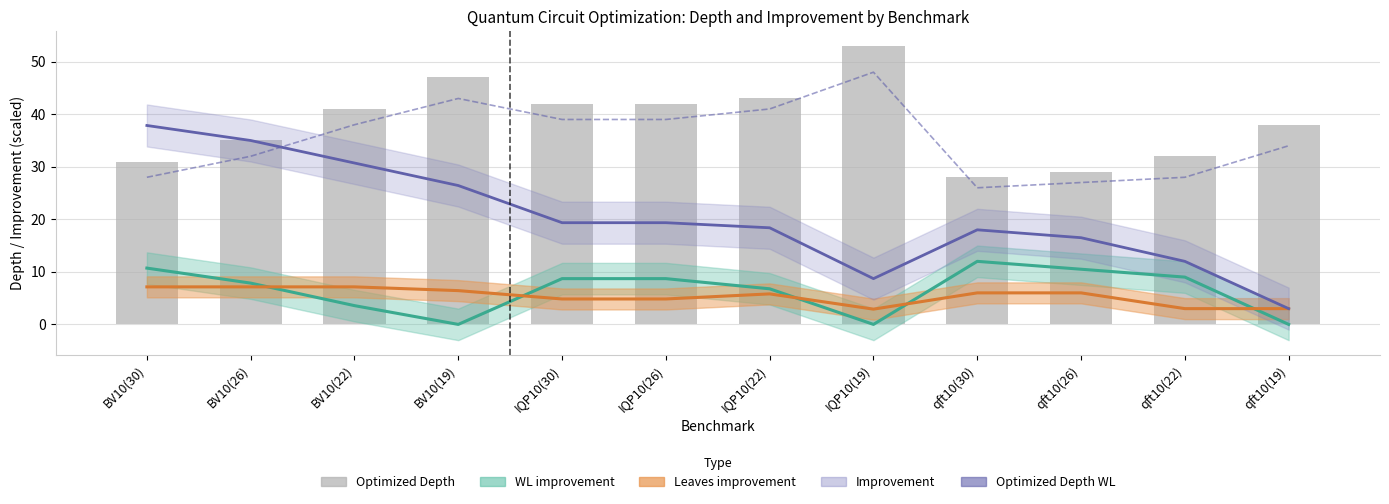

What is the difference between the maximum and minimum values in the Optimized Depth WL series?

22